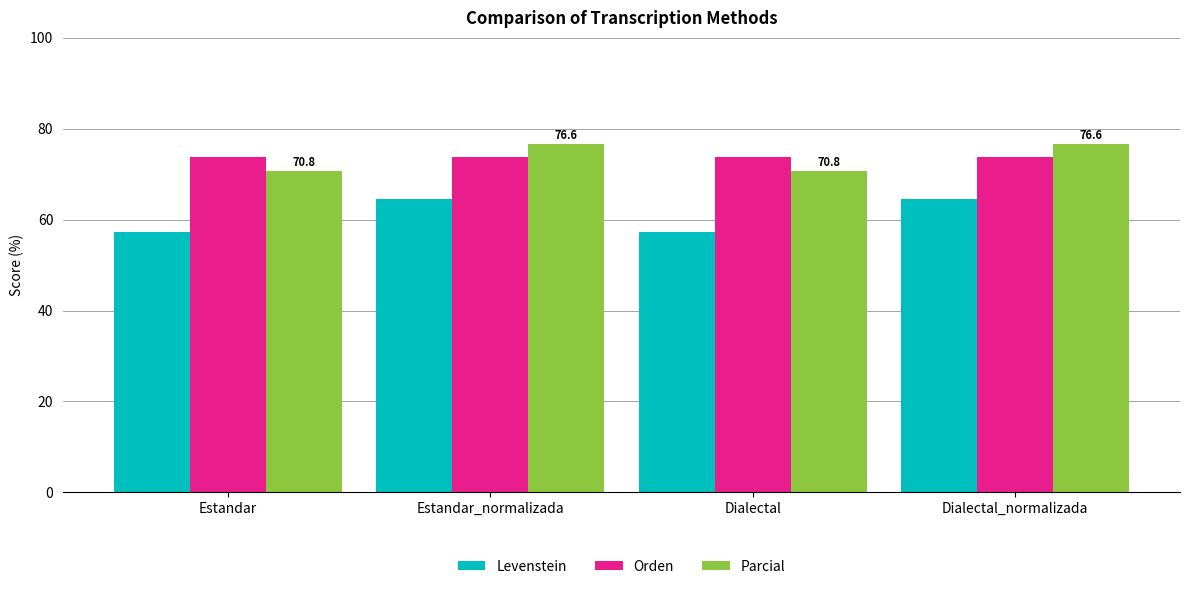

At how many categories does at least one series exceed 72?

4